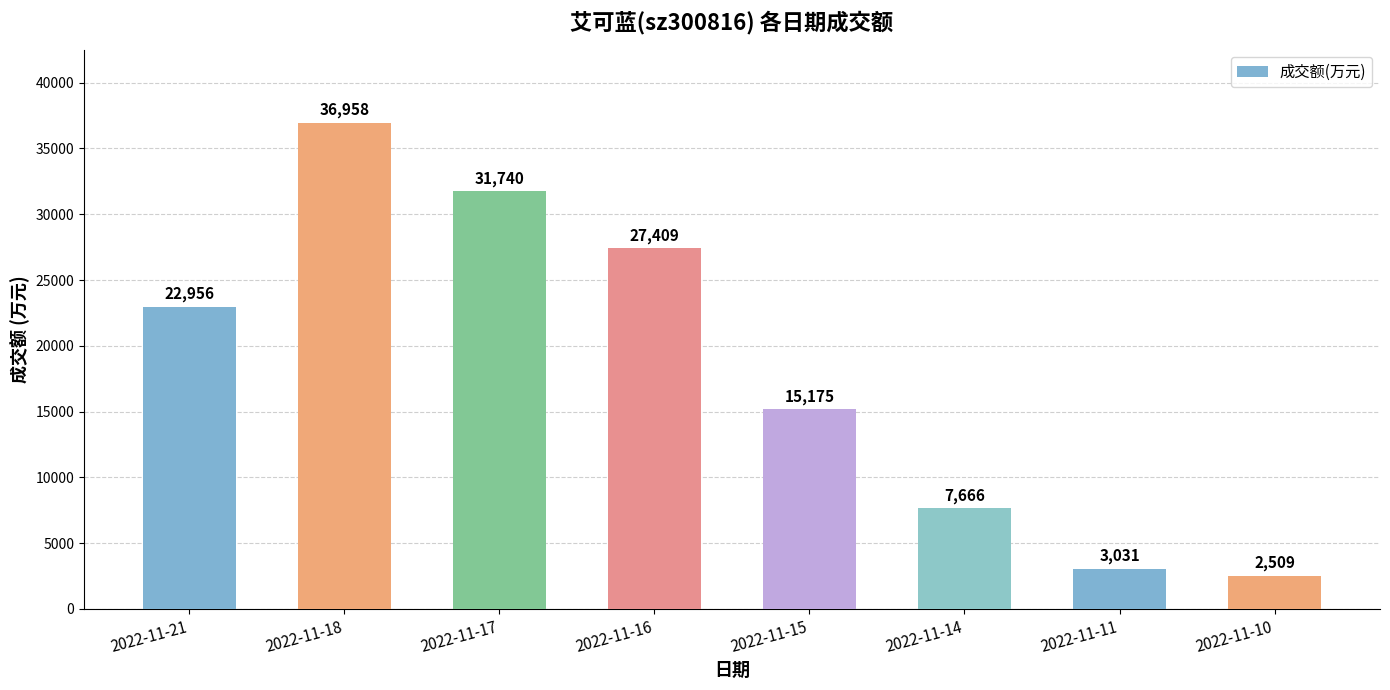

What is the maximum value shown in the chart?

36958